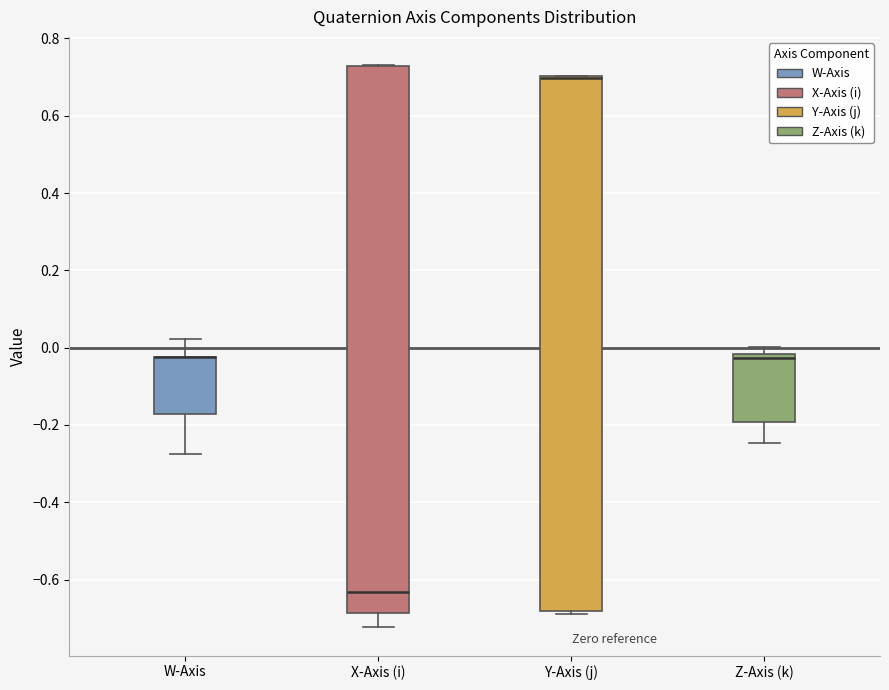

Reading left to right, transcribe this box plot: for each box, give where its median line is, the range the box spans, and where its two whiskers end, as read against the y-axis. The values are not printed on the chart, so give them approximately, as read against the axis.

W-Axis: median -0.02 (drawn on the box's upper edge), box -0.18 to -0.02, whiskers -0.28 to 0.02
X-Axis (i): median -0.64, box -0.68 to 0.72, whiskers -0.72 to 0.74
Y-Axis (j): median 0.70 (drawn on the box's upper edge), box -0.68 to 0.70, whiskers -0.68 to 0.70
Z-Axis (k): median -0.02 (just below the box's upper edge), box -0.20 to -0.02, whiskers -0.24 to 0.00